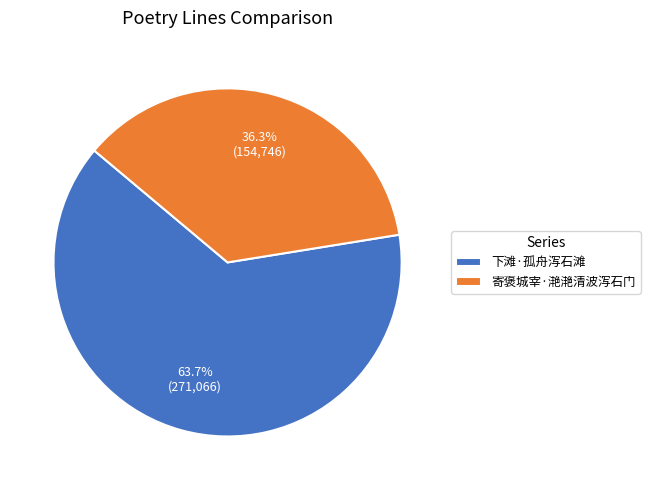

Approximately how many times larger is the value at 寄褒城宰·滟滟清波泻石门 compared to 下滩·孤舟泻石滩?

0.6